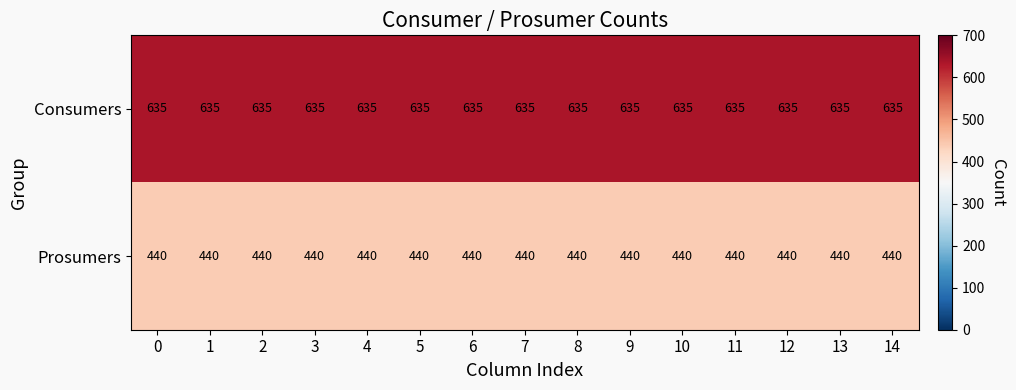

What is the sum of all Consumers values?

9525